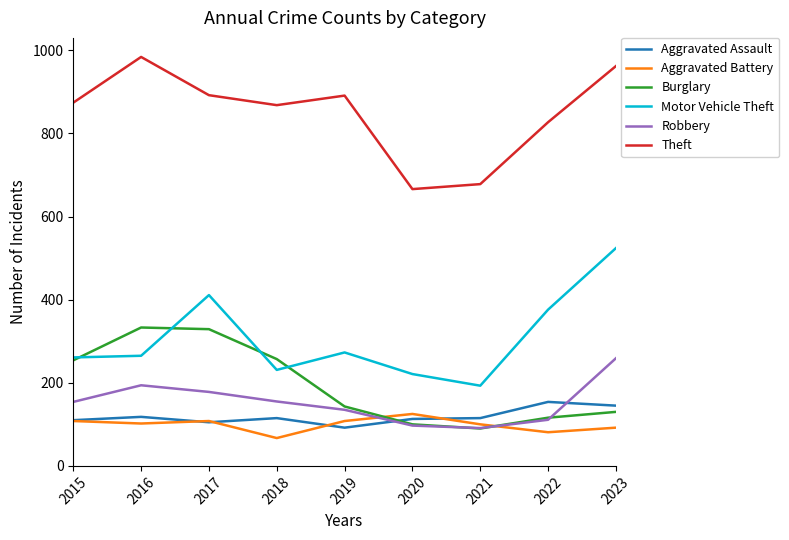

What are all the series names shown in the legend?

Aggravated Assault, Aggravated Battery, Burglary, Motor Vehicle Theft, Robbery, Theft